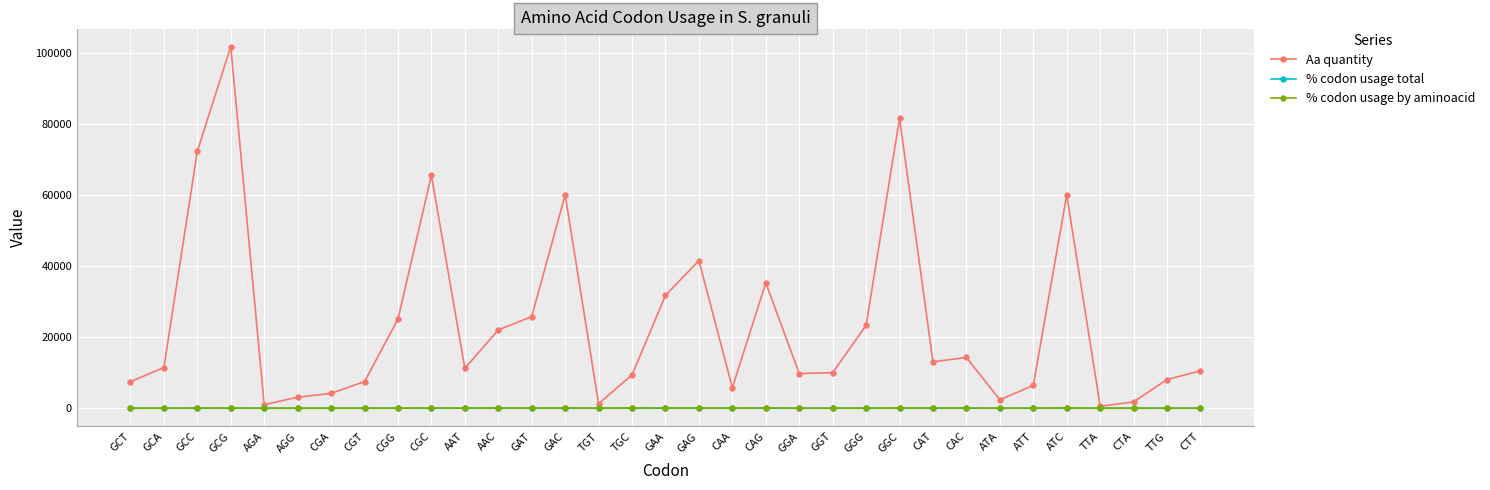

What is the label of the 14th point from the left?

GAC